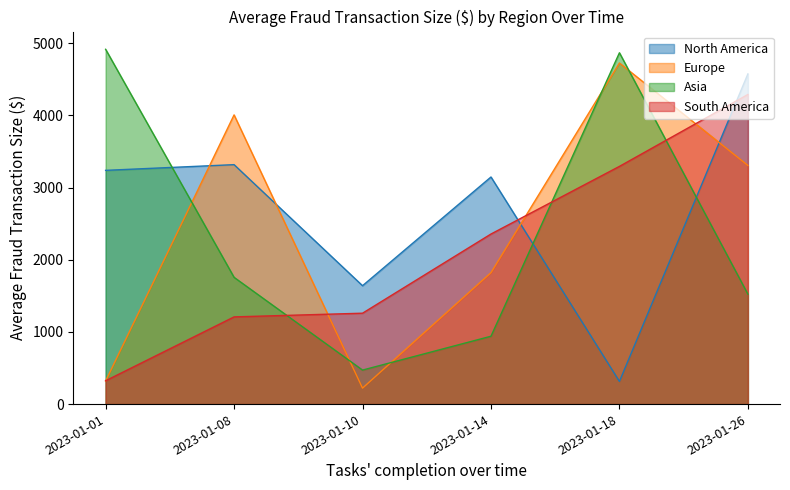

Where is the first local maximum for Asia?

2023-01-18